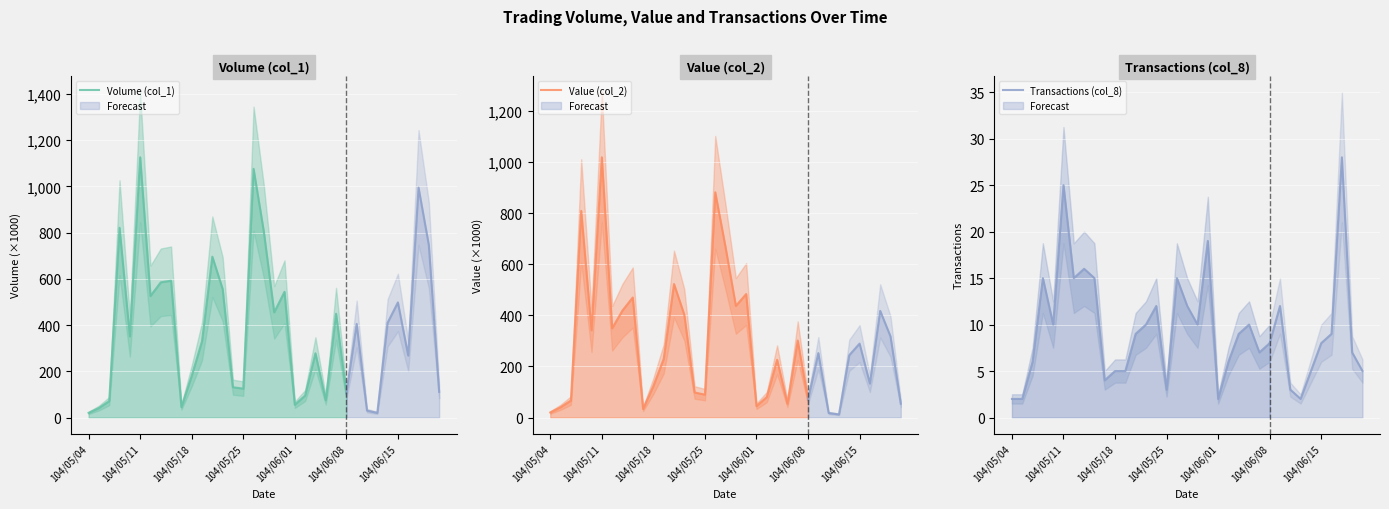

How many lines are shown in the chart?

3